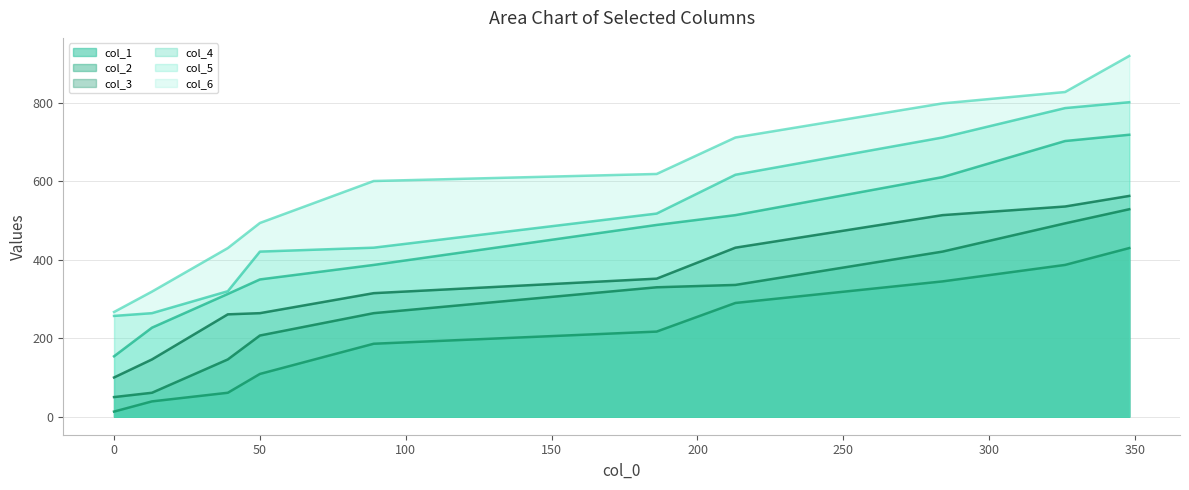

Reading left to right, list all the values displayed in this chart.

col_1: 0=13	13=39	39=61	50=109	89=186	186=217	213=290	284=345	326=387	348=430
col_2: 0=50	13=61	39=146	50=207	89=264	186=330	213=336	284=421	326=493	348=529
col_3: 0=100	13=146	39=261	50=264	89=315	186=352	213=431	284=514	326=536	348=563
col_4: 0=154	13=227	39=313	50=350	89=387	186=489	213=514	284=611	326=703	348=719
col_5: 0=257	13=264	39=320	50=421	89=431	186=518	213=617	284=712	326=787	348=802
col_6: 0=267	13=319	39=430	50=494	89=601	186=619	213=712	284=799	326=828	348=920